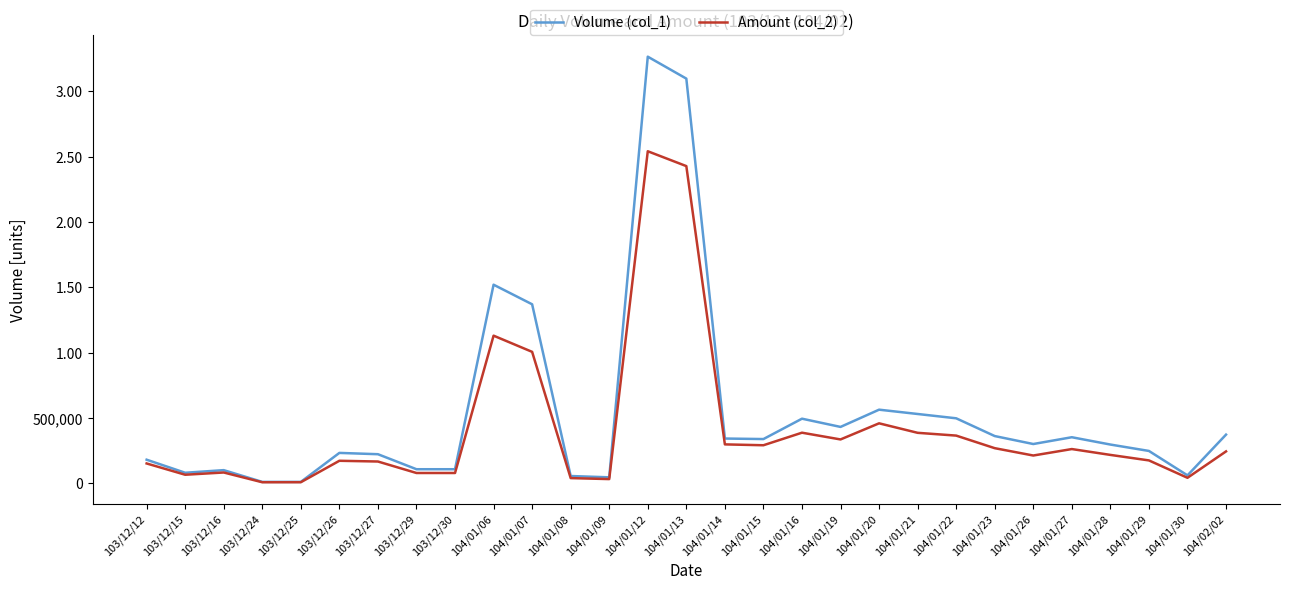

Where does the Volume (col_1) series first go above 300000?

104/01/06